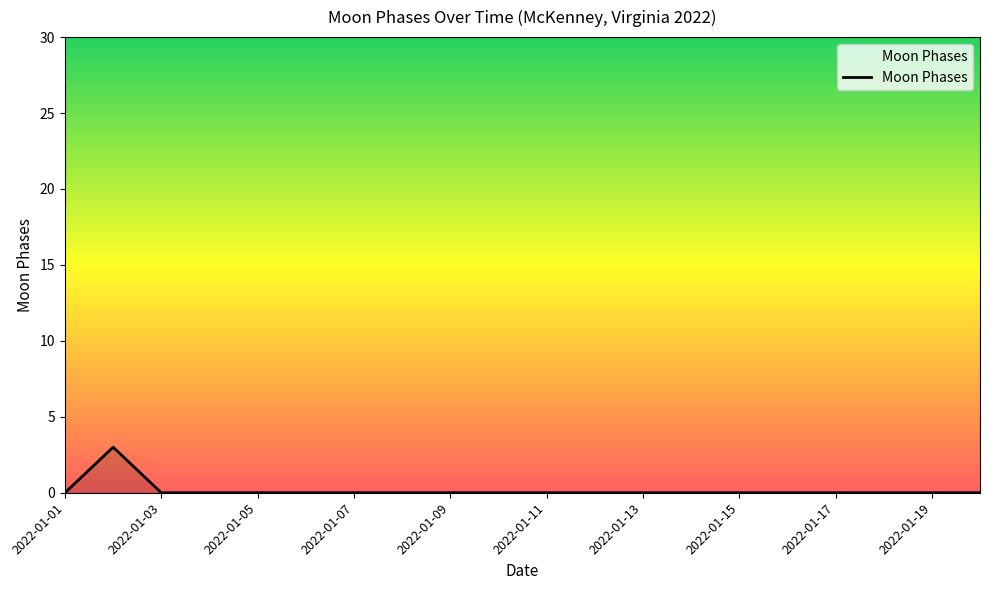

What is the greatest value displayed?

3